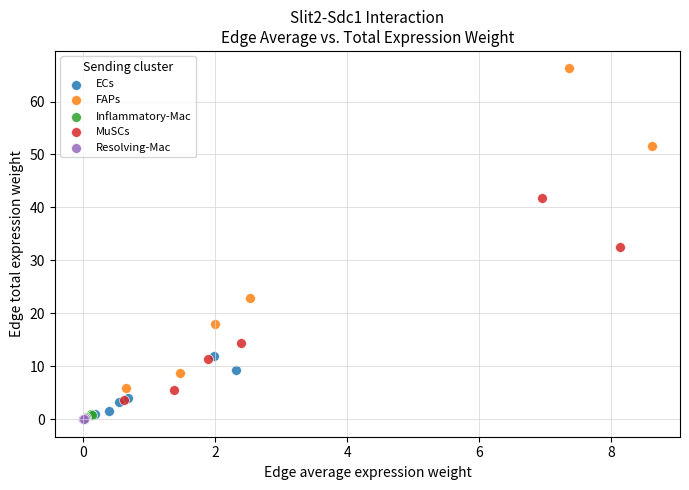

Which series has the largest Y range (max minus min)?

FAPs